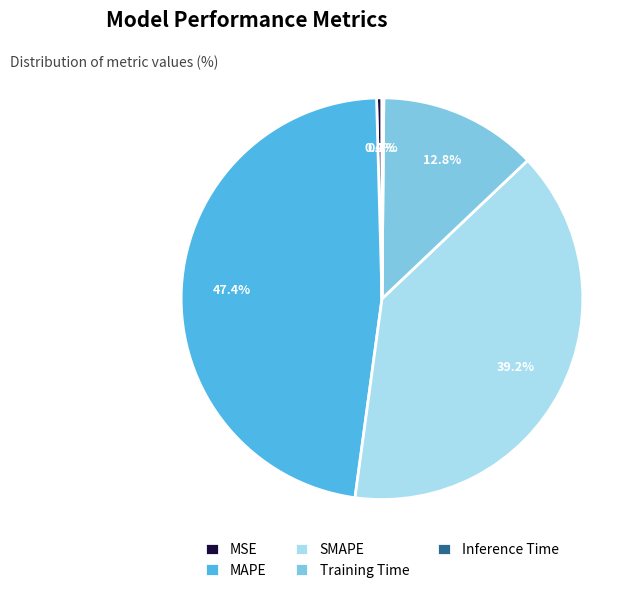

Between MSE and SMAPE, which is larger?

SMAPE